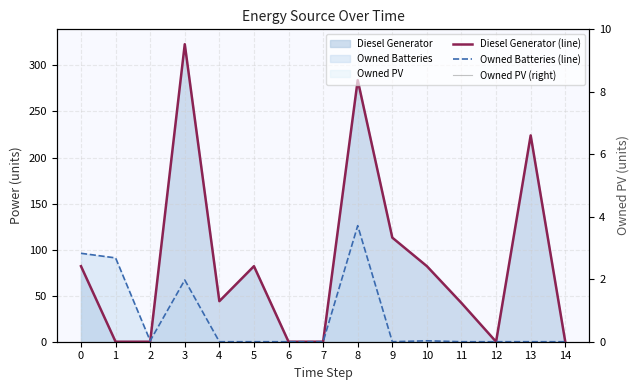

How many lines are shown in the chart?

3